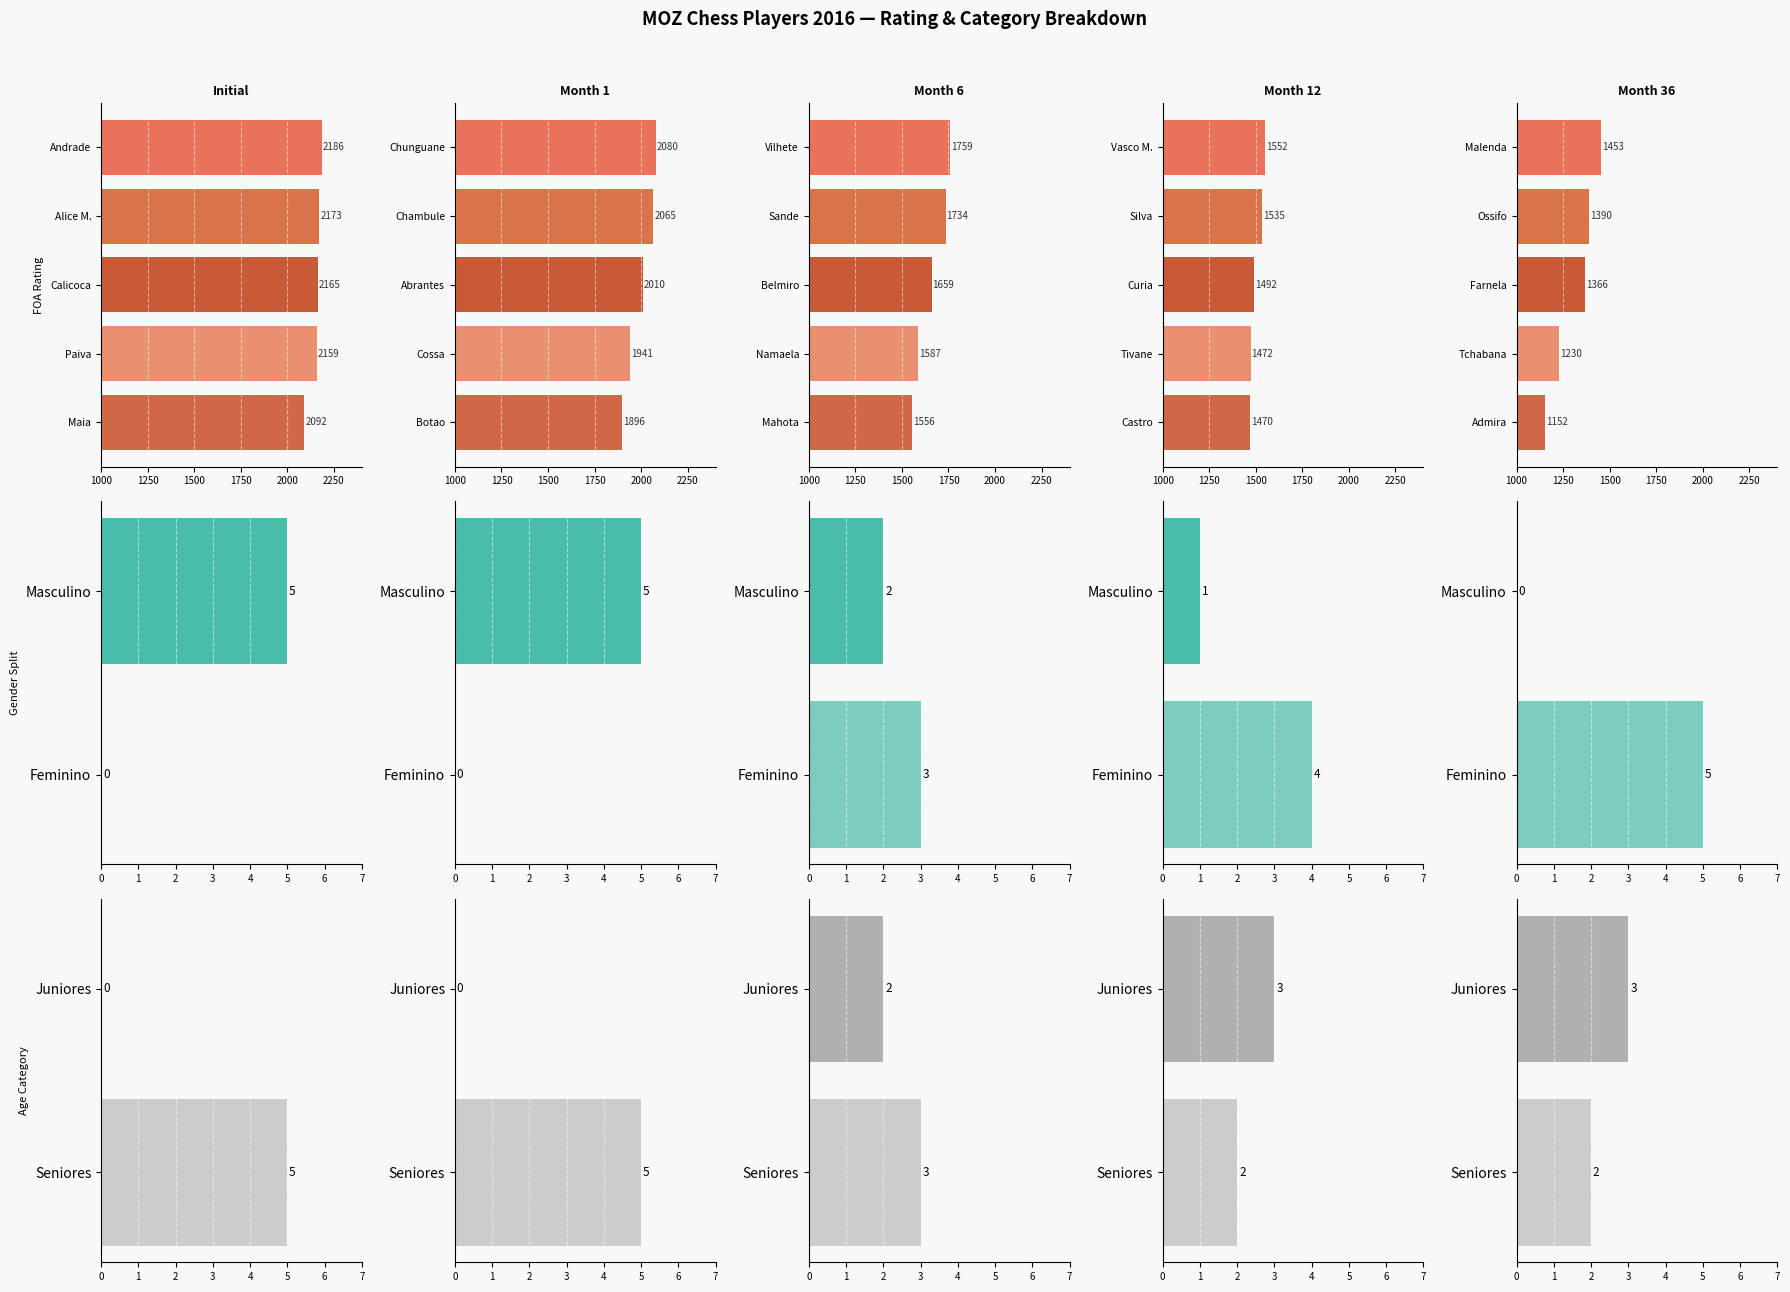

How many data points are less than 1366?

2